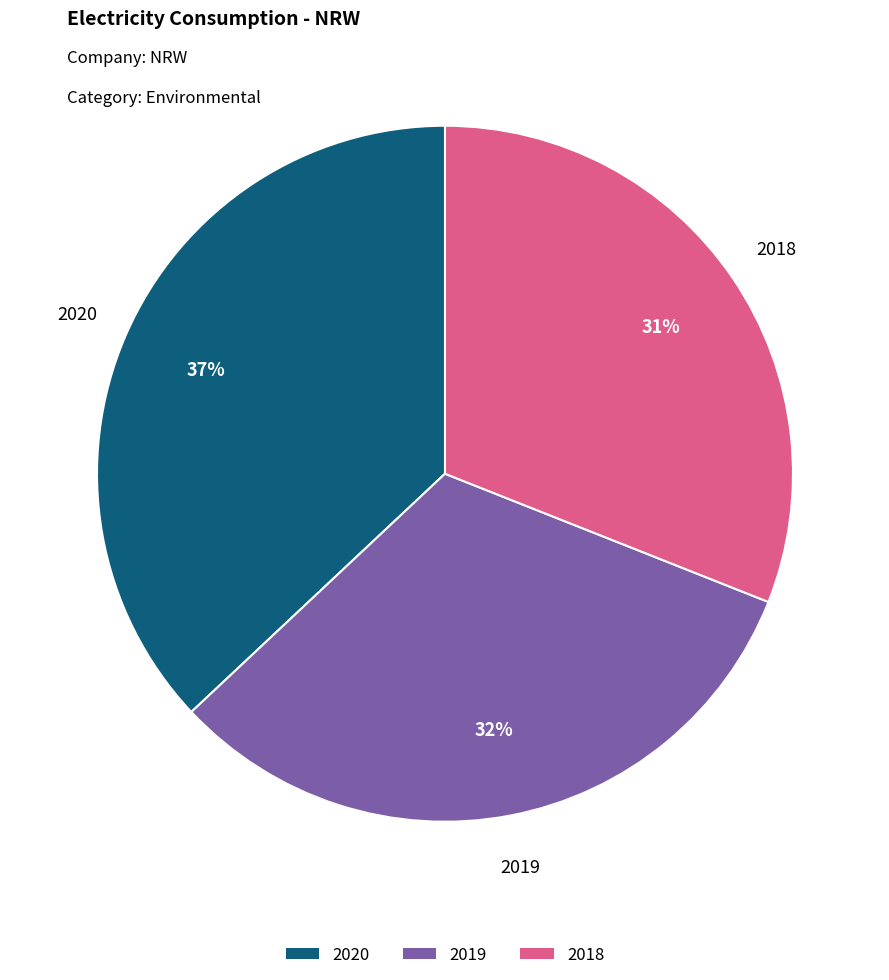

Is there a majority slice in this chart?

No